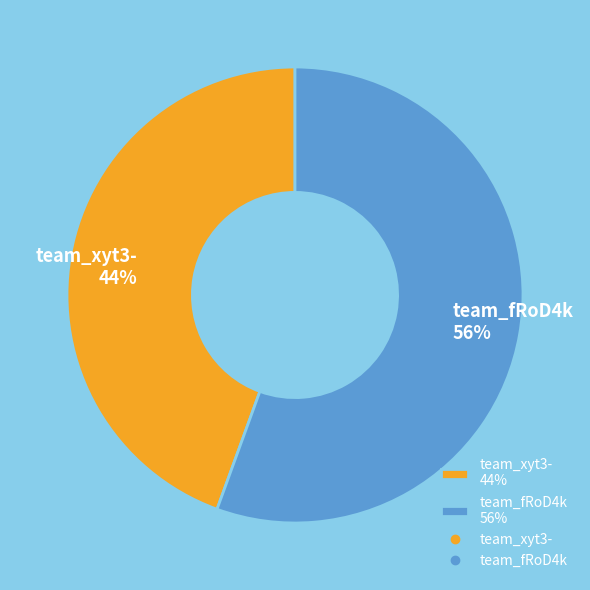

To the nearest percent, what portion does team_xyt3- represent?

44%